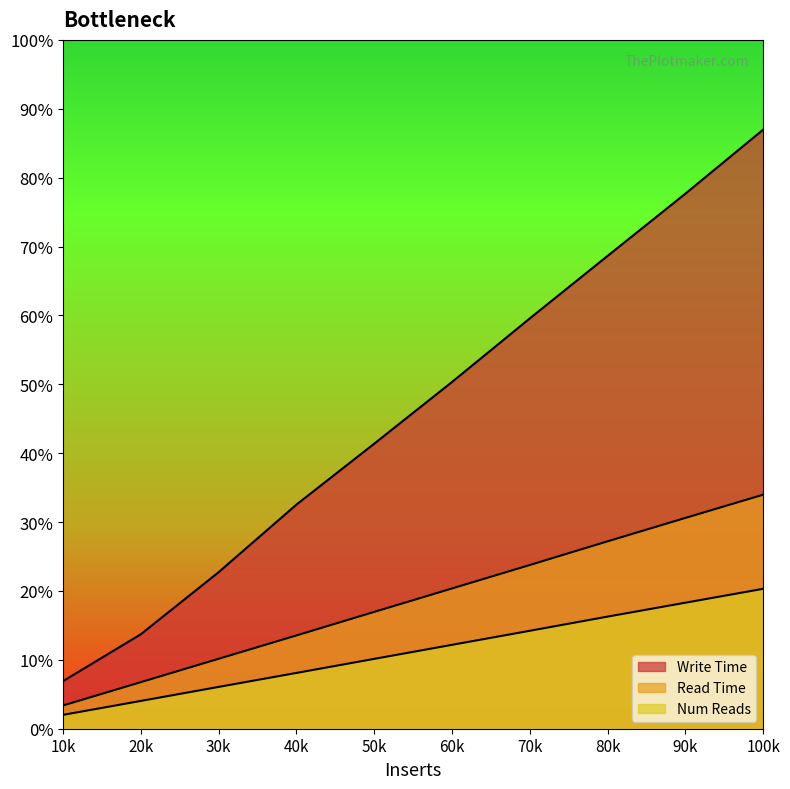

True or false: Num Reads and Read Time intersect in this chart.

False